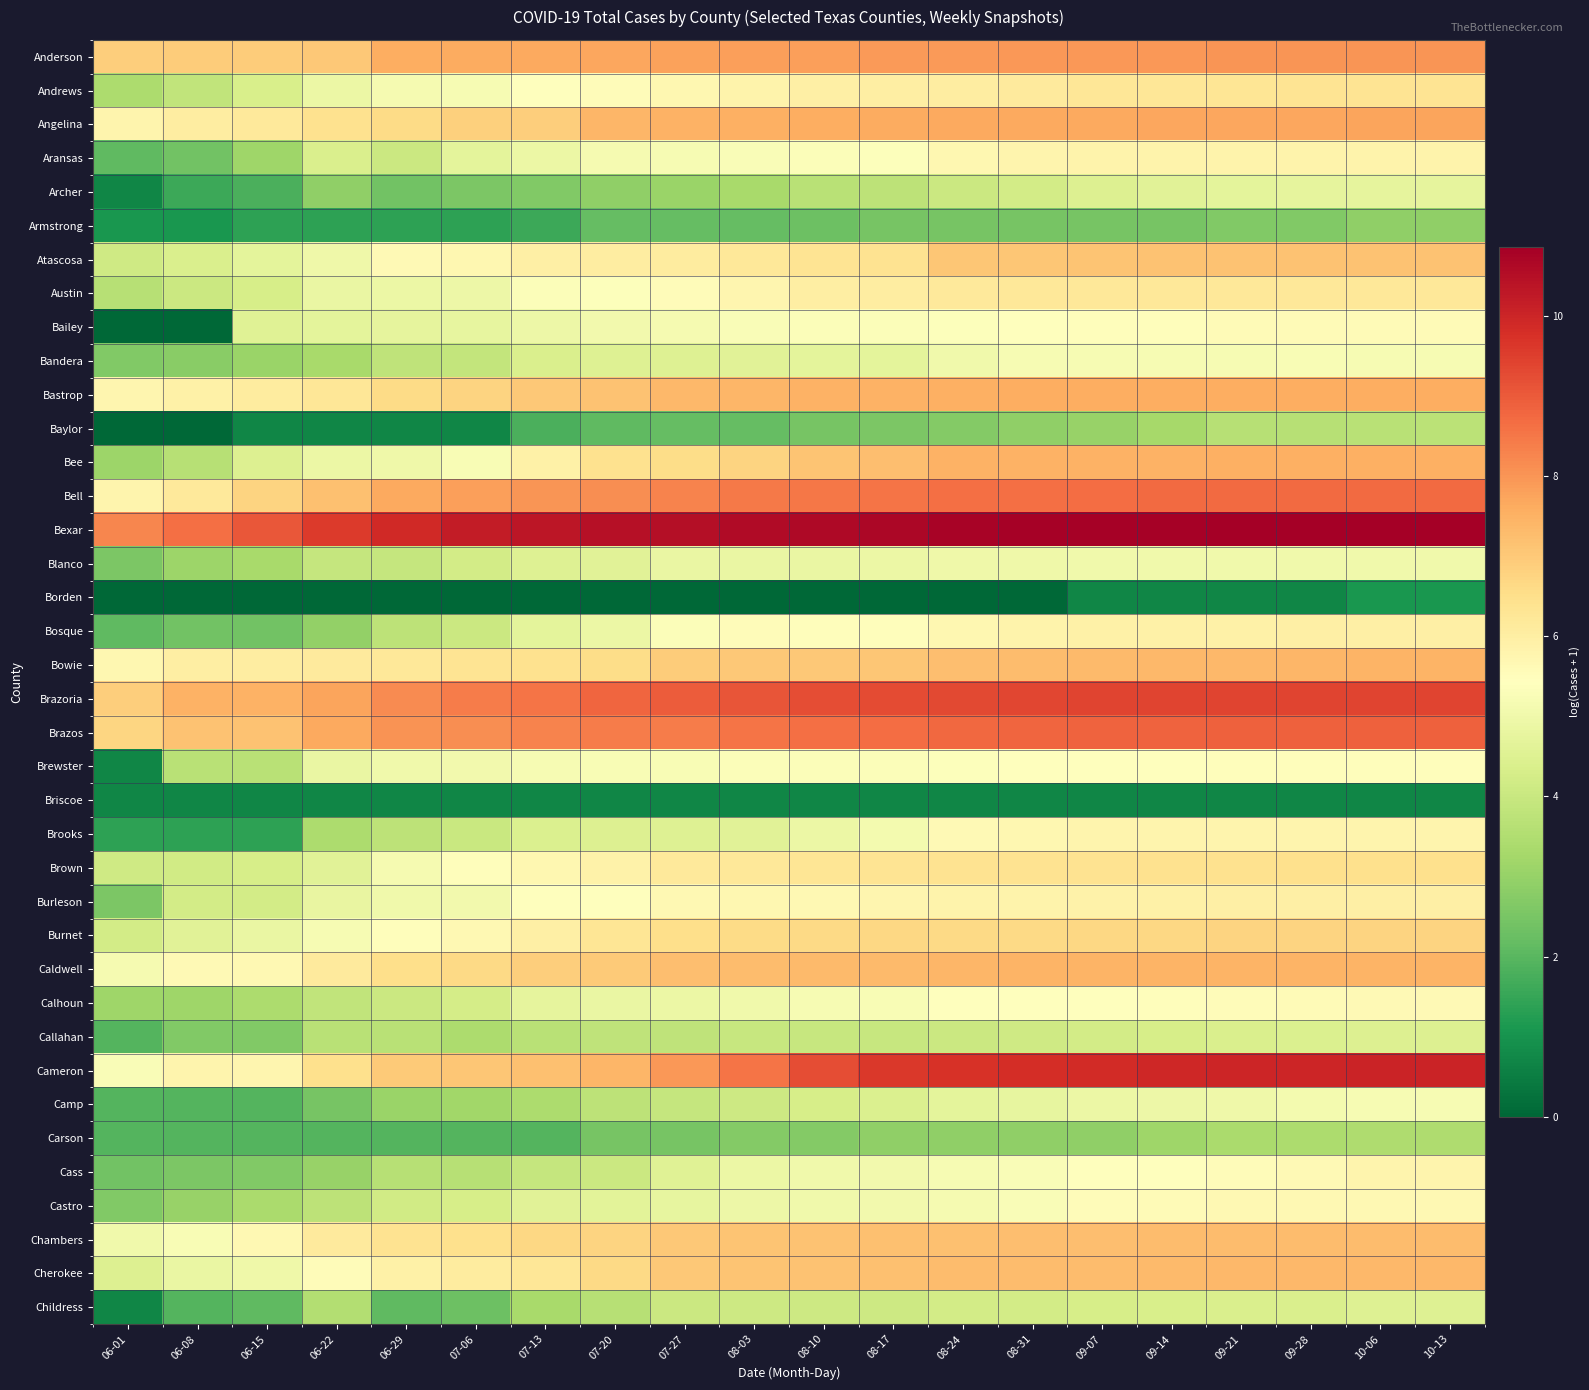

Which series has the widest spread of values?

Bailey